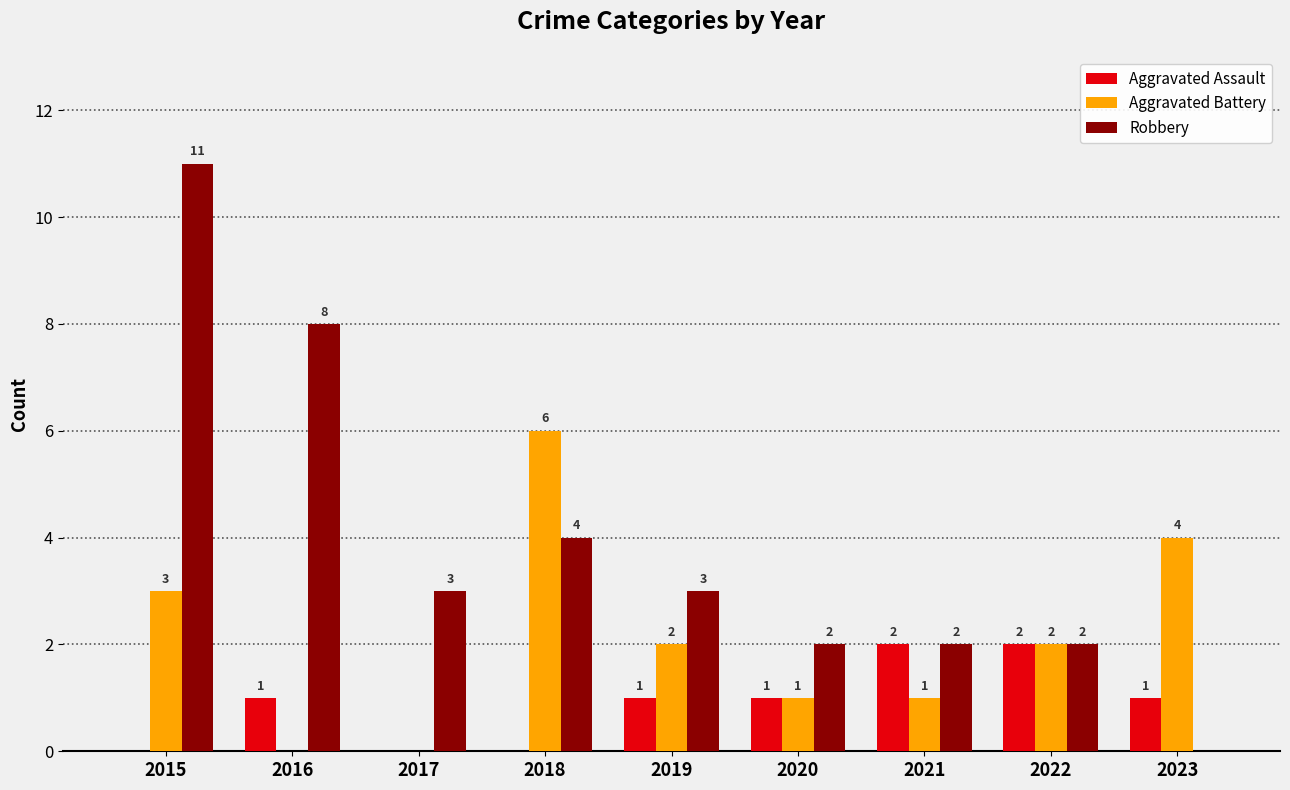

How many values in Aggravated Battery are above zero?

7